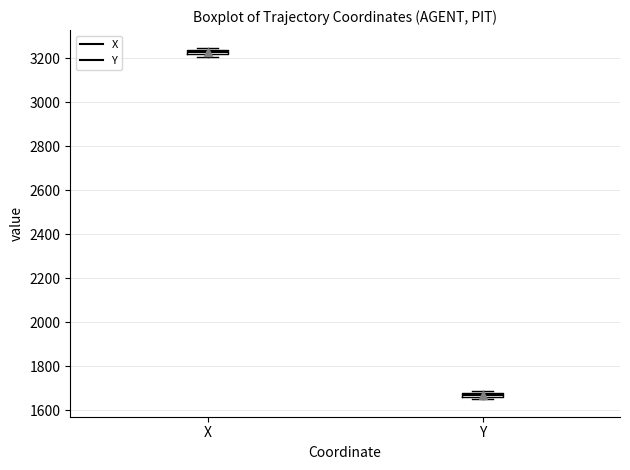

Which box's median line is the highest?

X